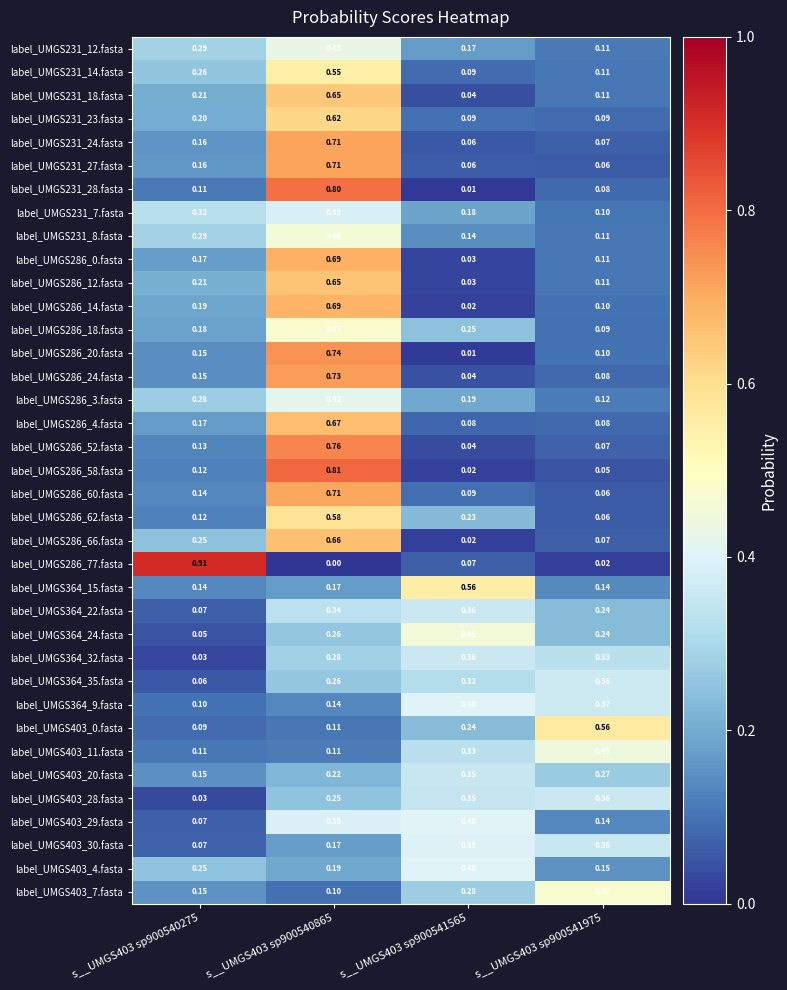

At how many categories does at least one series exceed 0?

4